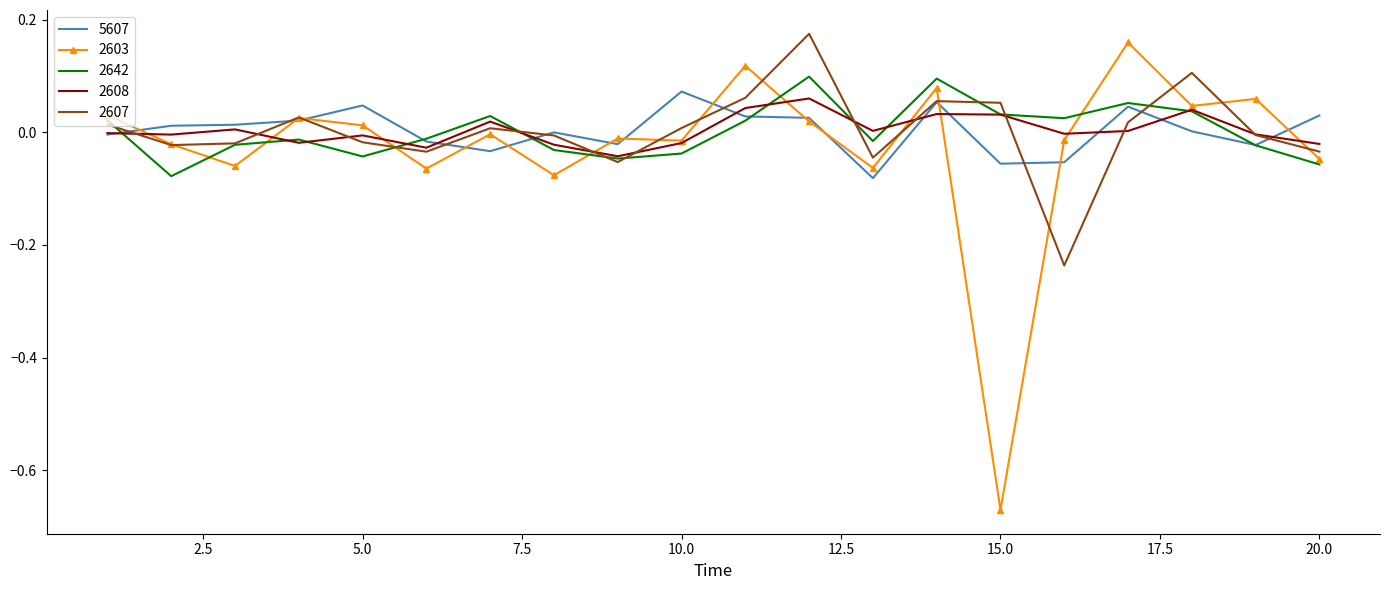

Which series has the largest range (max minus min)?

2603